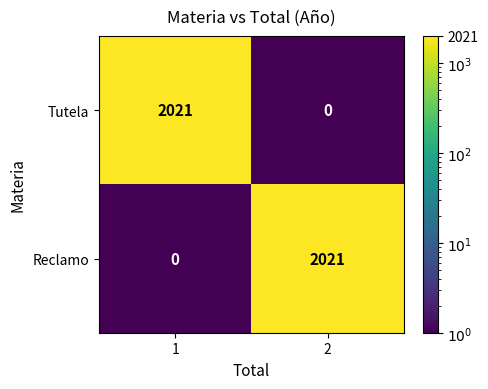

What is the difference between the highest and lowest values at 2?

2021